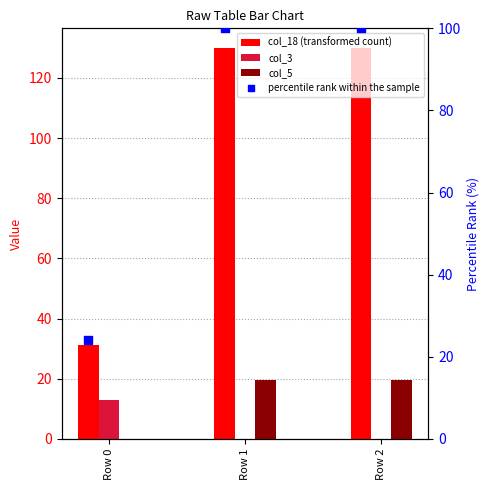

Which series has the largest total across all categories?

col_18 (transformed count)